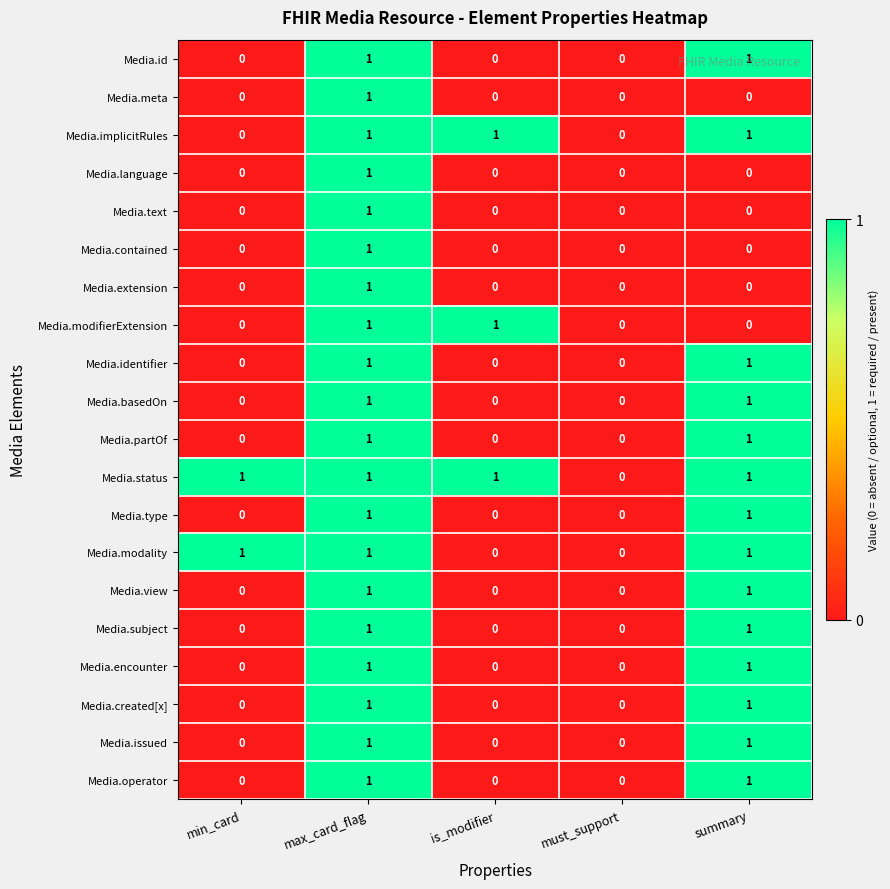

At which category is the sum across all series the highest?

max_card_flag